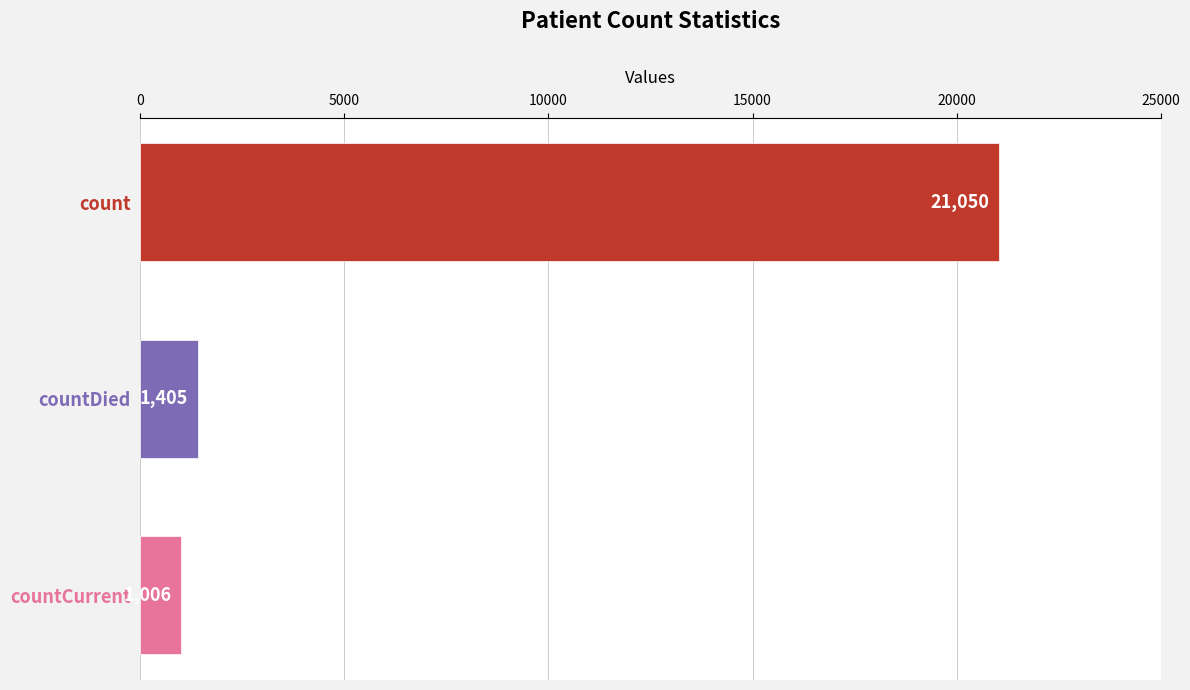

Reading top to bottom, what are all the values shown in this chart?

21050	1405	1006